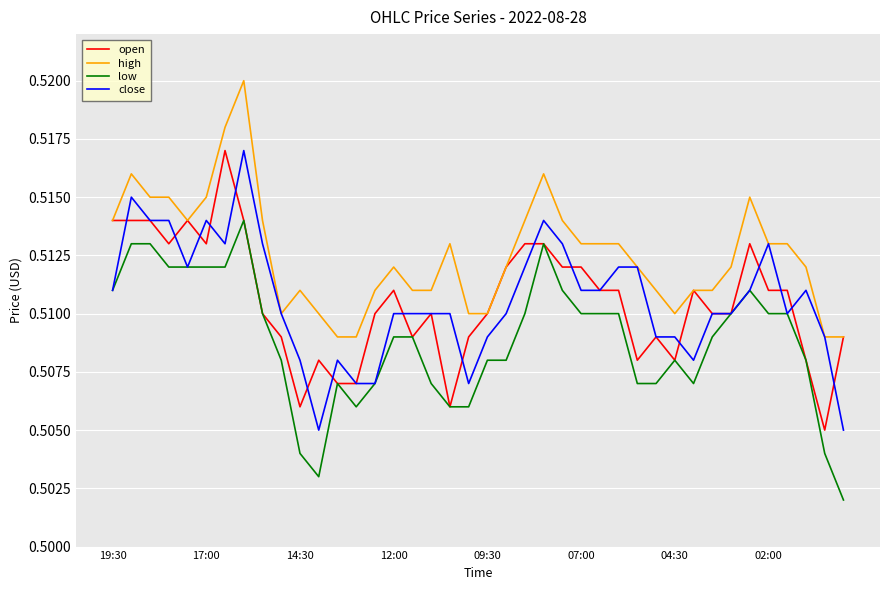

Which series has the largest total across all categories?

high